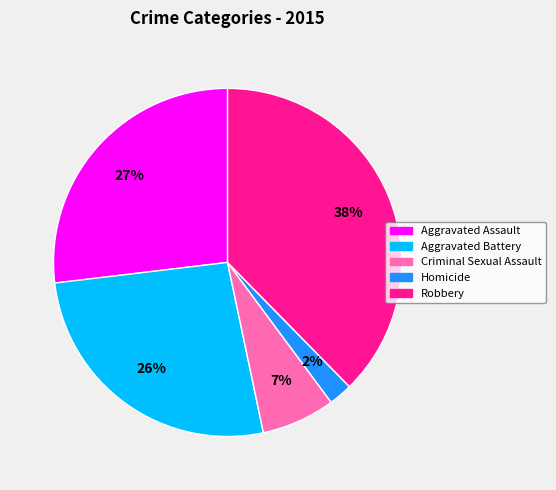

Is the sum of Robbery and Aggravated Assault greater than half?

Yes